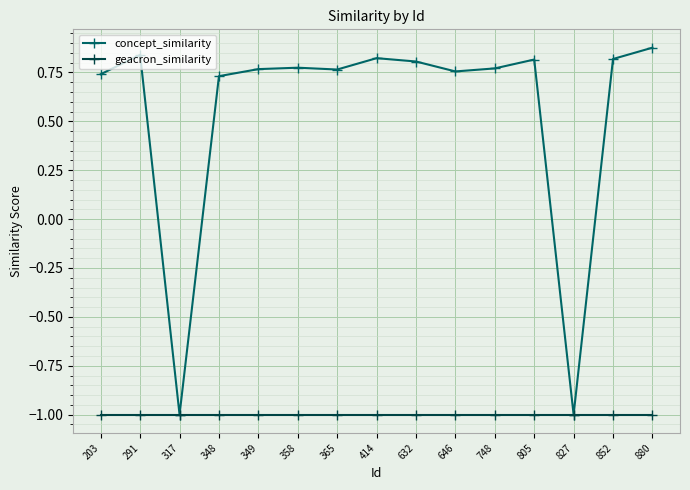

What is the difference between the second highest and second lowest values in the concept_similarity series?

1.8